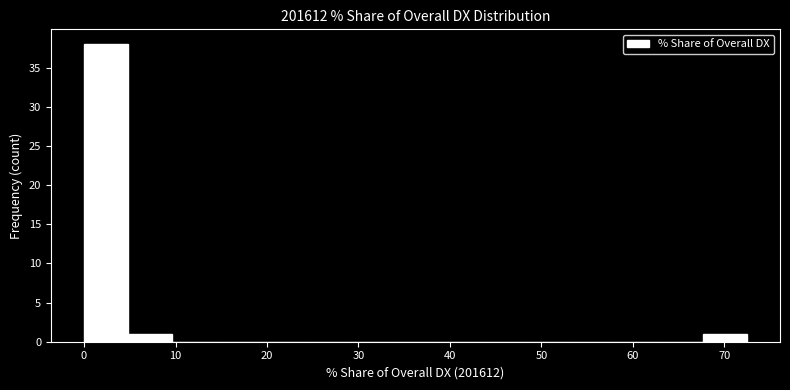

Reading left to right, list every bar in this chart as the range it spans on the x-axis followed by its height. Neither the bar edges nor the heights are printed on the chart, so give them approximately, as read against the axes.

0 to 5: 38
5 to 10: 1
10 to 14: 0
14 to 19: 0
19 to 24: 0
24 to 29: 0
29 to 34: 0
34 to 39: 0
39 to 43: 0
43 to 48: 0
48 to 53: 0
53 to 58: 0
58 to 63: 0
63 to 68: 0
68 to 72: 1